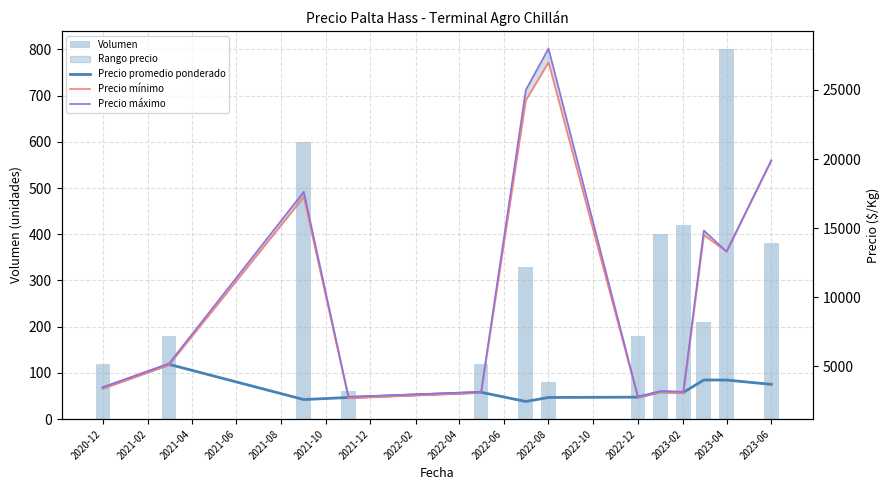

What is the minimum value for Precio mínimo?

2700.0